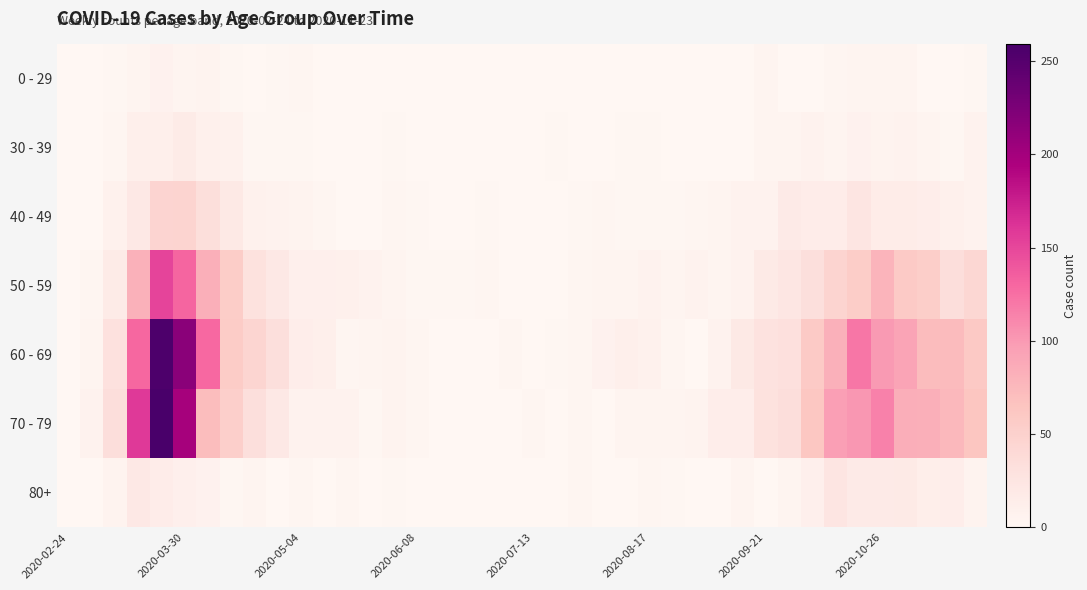

Count the number of categories in the chart.

40